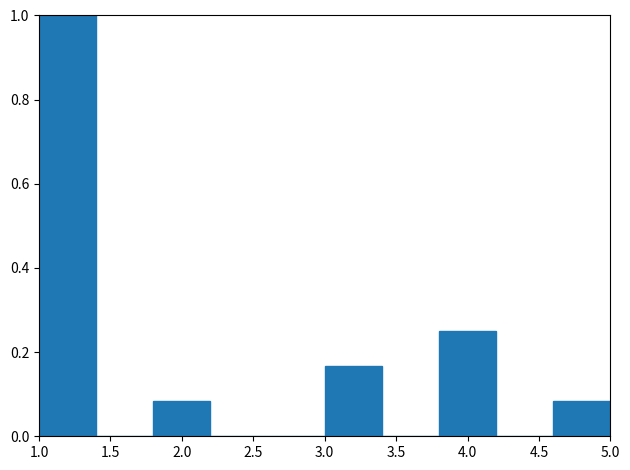

Which range on the x-axis has the tallest bar?

1.0 to 1.4